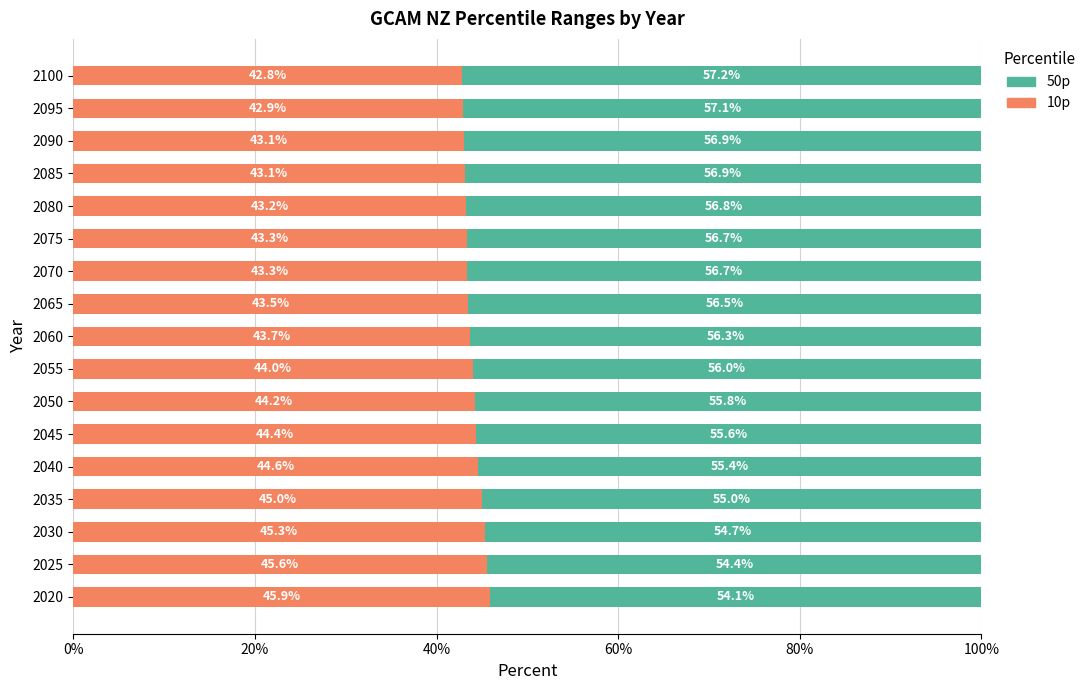

What is the total value across all series at 2095?

100.0